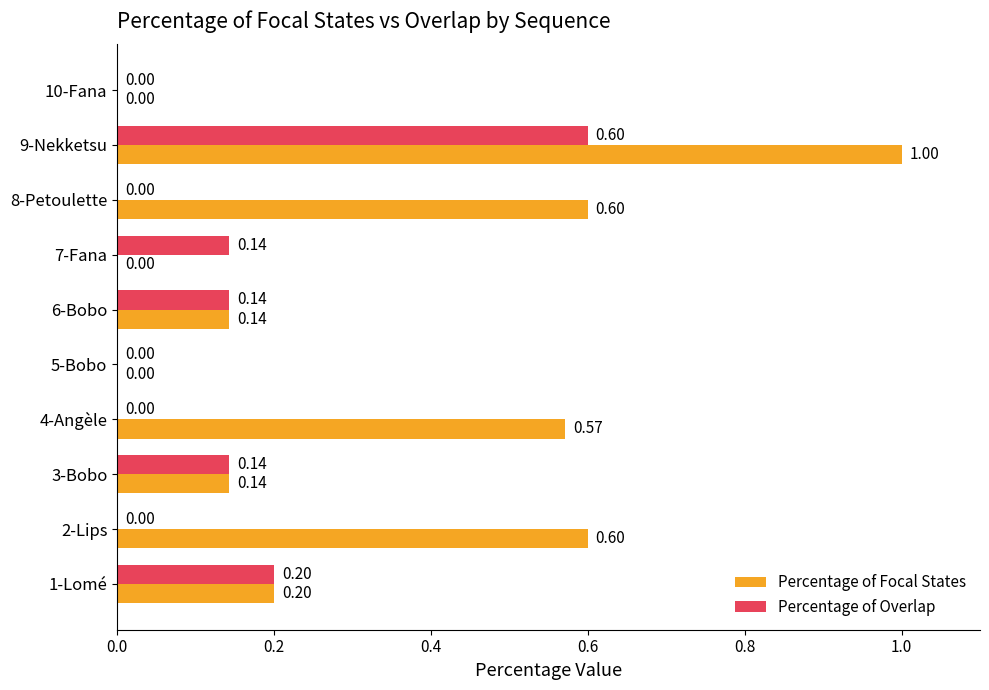

Which series changed the most between 3-Bobo and 7-Fana?

Percentage of Focal States